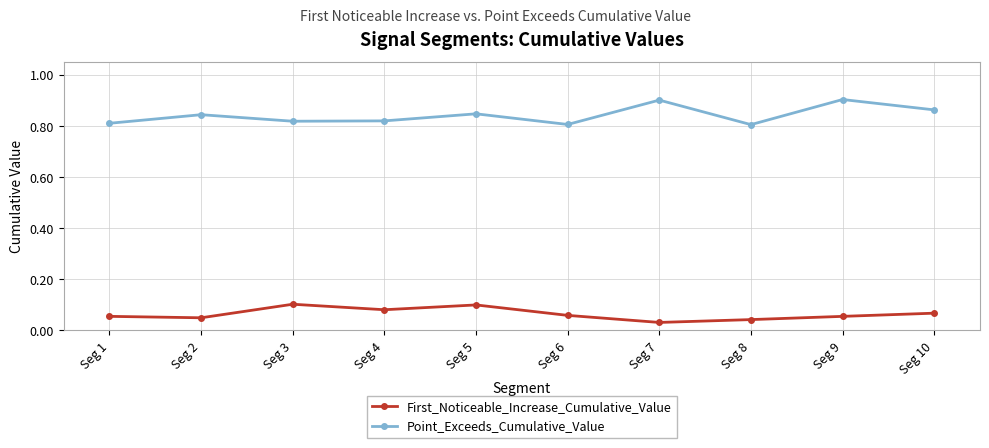

Is this an area chart (filled region under the line)?

No